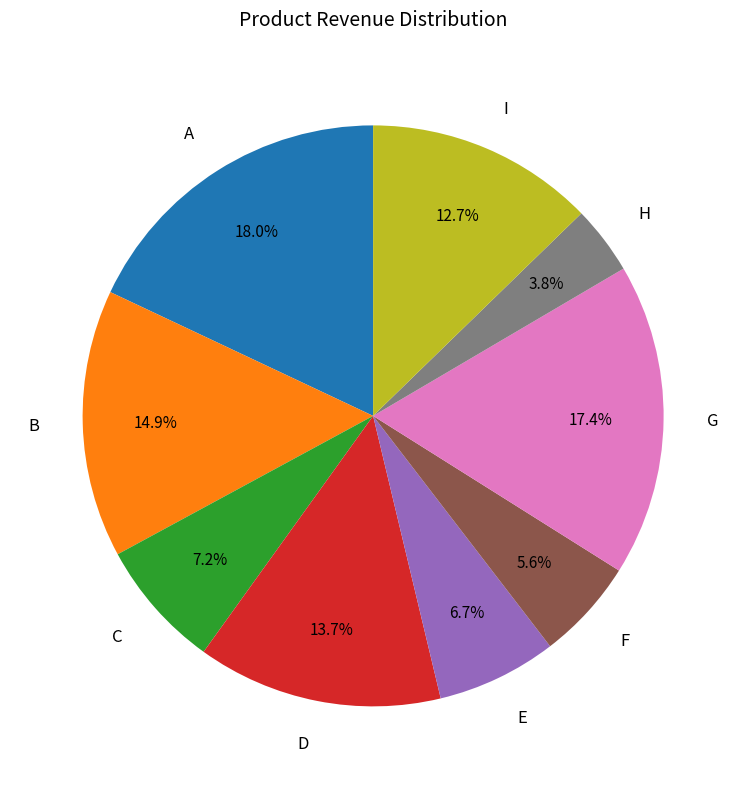

What is the ratio of the value at F to the value at A?

0.3